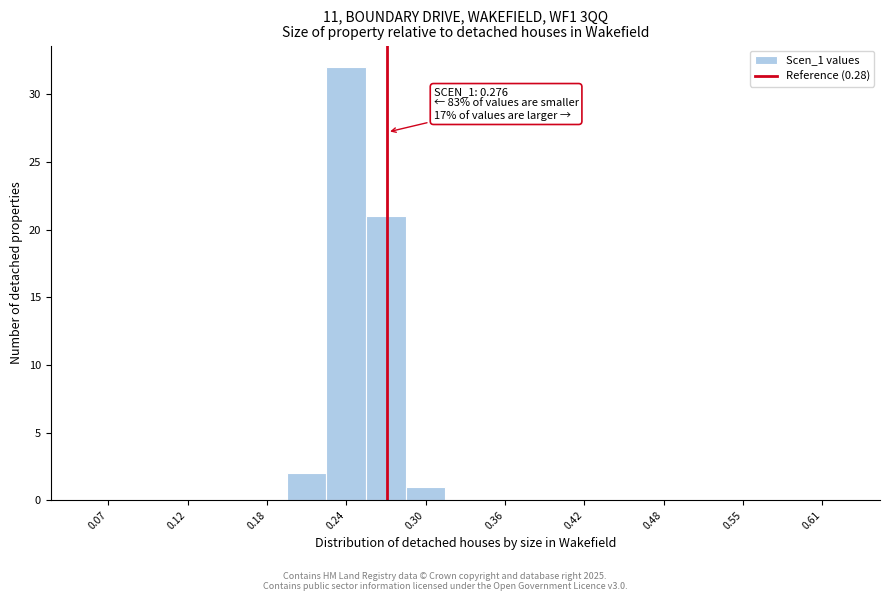

Read against the x-axis, roughly where is the centre of the tallest bar?

0.25